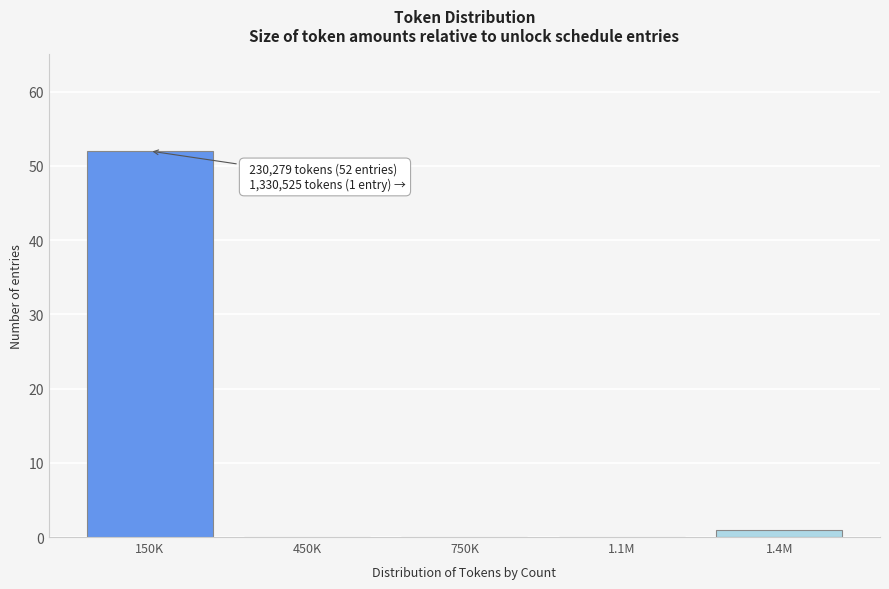

Reading left to right, transcribe all the data shown in this chart.

150K=52	450K=0	750K=0	1.1M=0	1.4M=1